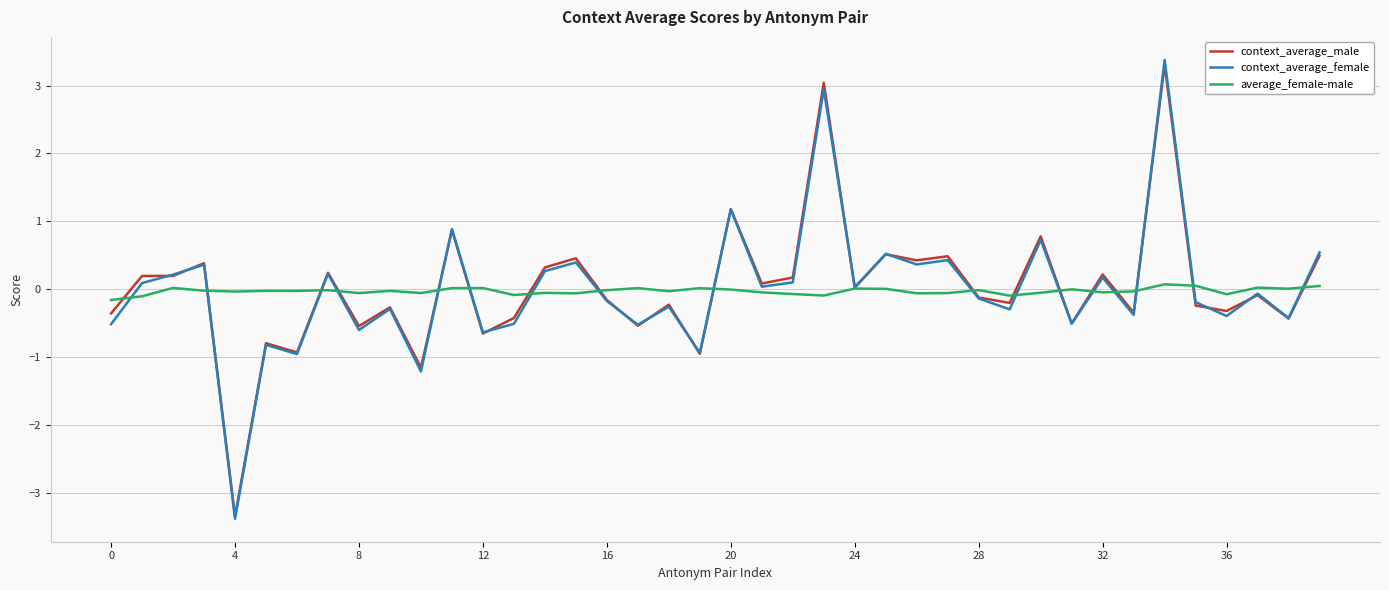

True or false: context_average_female has more than 2 points higher than both neighbors.

True